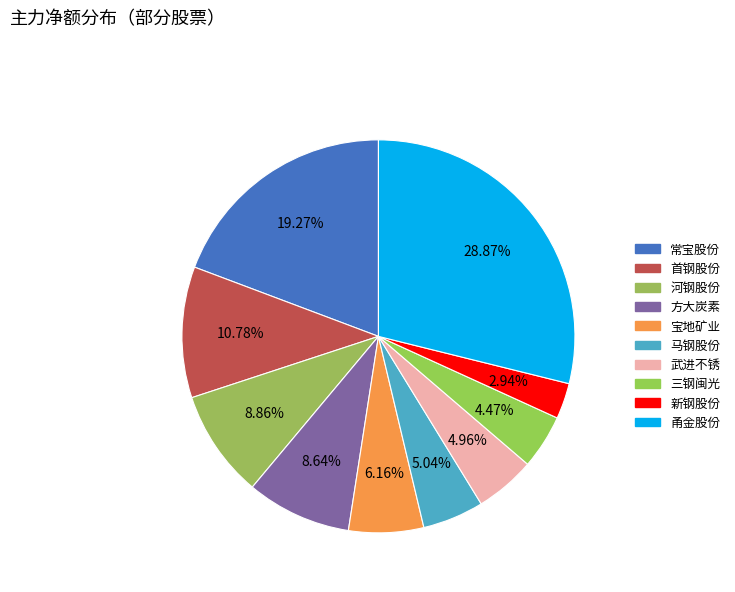

To the nearest percent, what is the average slice percentage?

10%